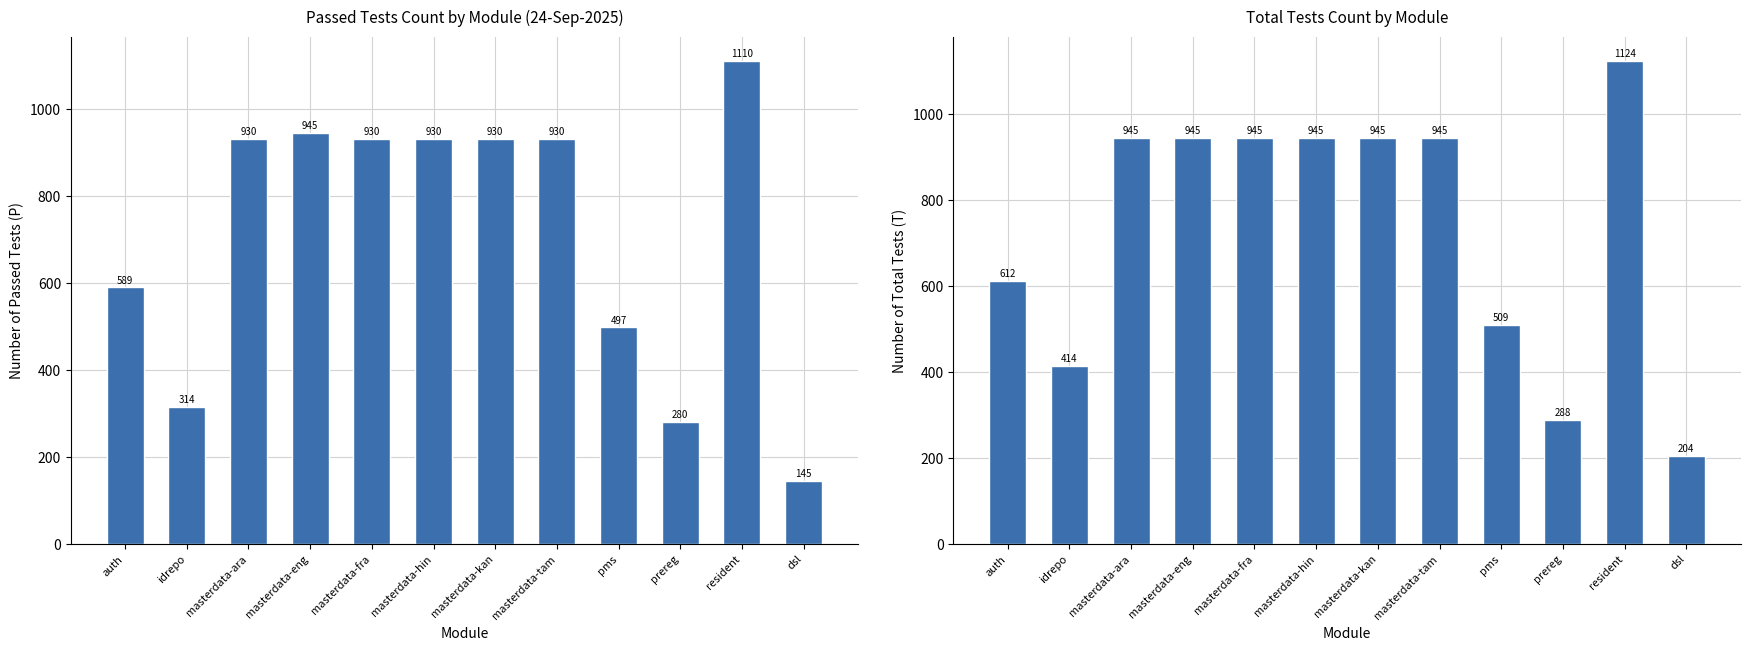

What is the difference between the second highest and second lowest values in the P (24-Sep) series?

665